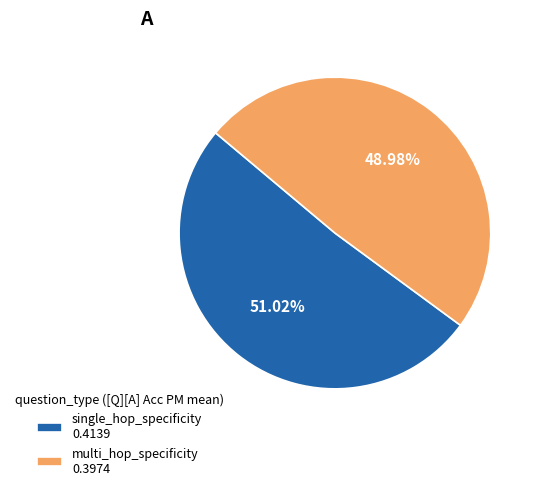

To the nearest percent, what portion does multi_hop_specificity represent?

49%